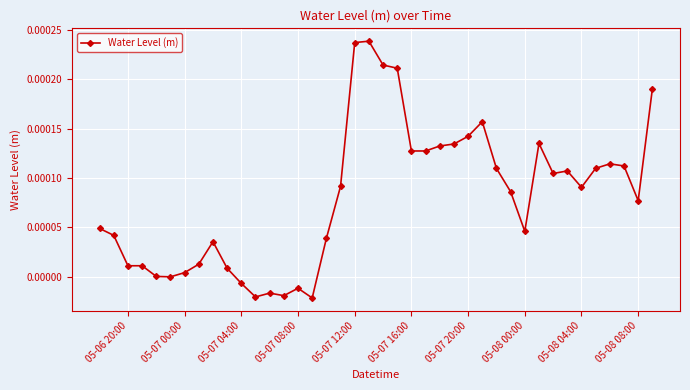

True or false: there are more than 1 points higher than both neighbors.

True